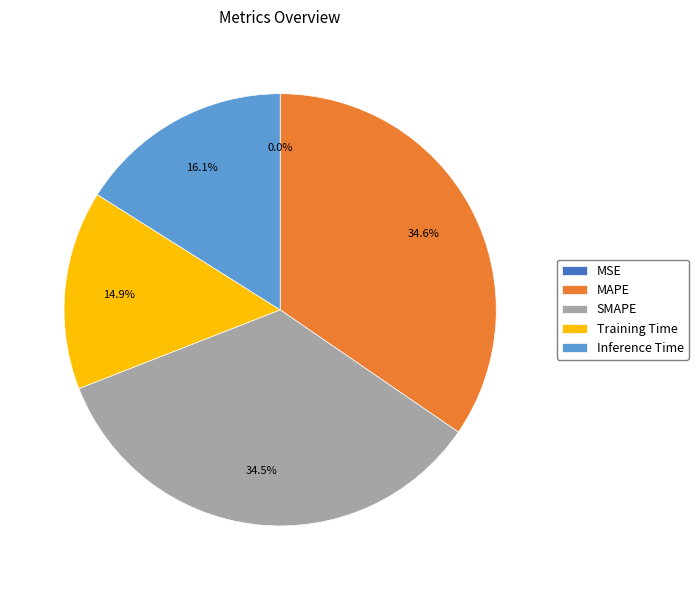

To the nearest percent, what is the difference between the largest and smallest slice percentages?

35%